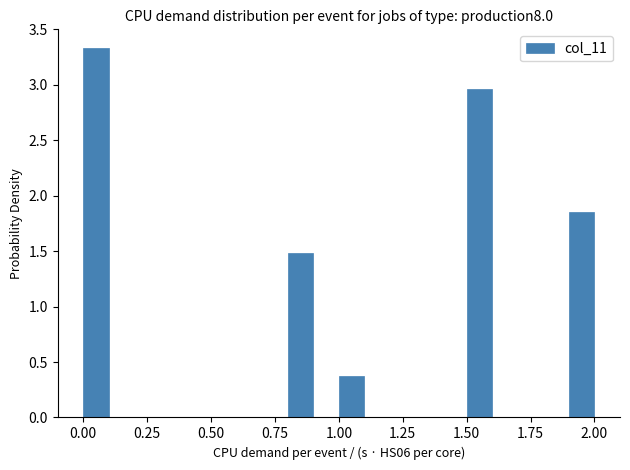

Around what value on the x-axis is the tallest bar? Give the approximate position of its centre, as read against the axis.

0.05